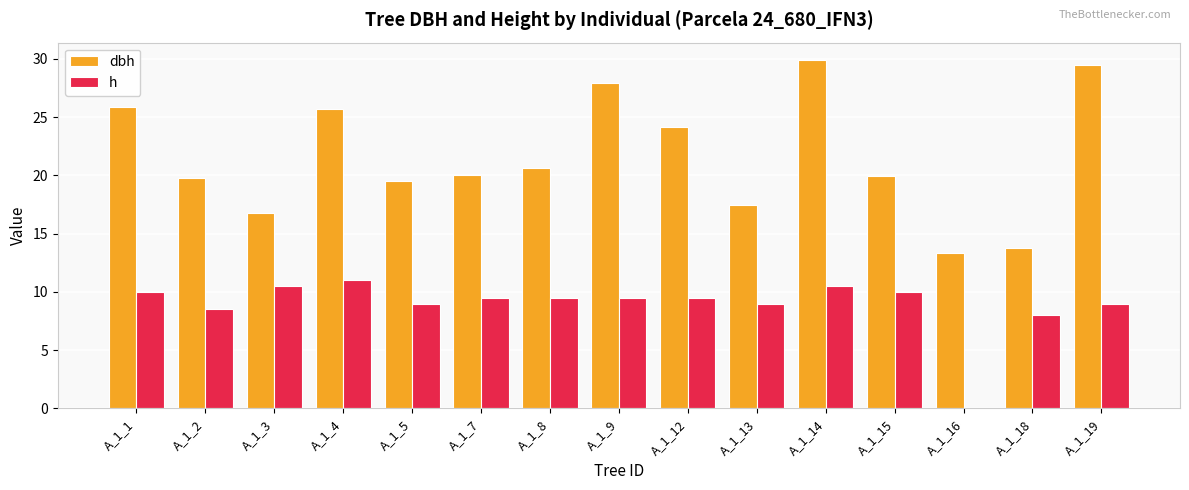

What is the sum of the h values at A_1_5 and A_1_9?

18.5